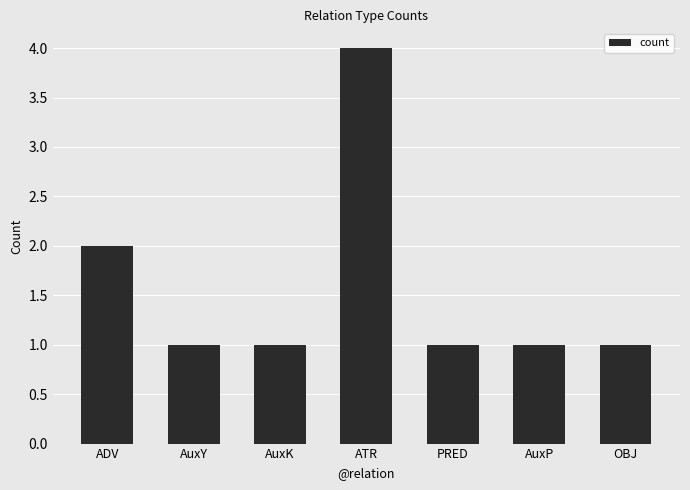

What is the difference between the second highest and second lowest values?

1